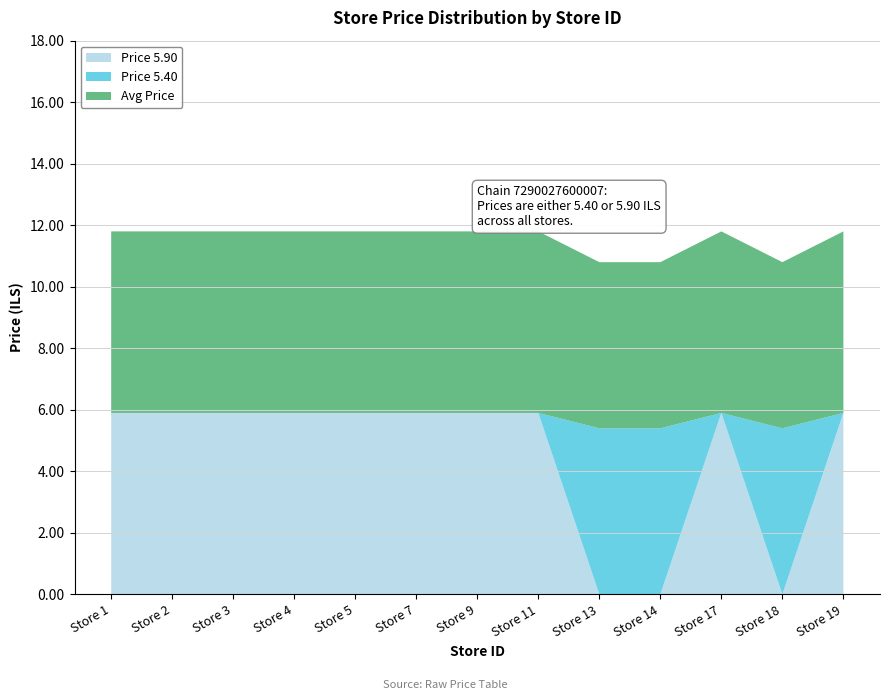

Reading left to right, what are all the values shown in this chart?

Price 5.90: Store 1=5.9	Store 2=5.9	Store 3=5.9	Store 4=5.9	Store 5=5.9	Store 7=5.9	Store 9=5.9	Store 11=5.9	Store 13=0.0	Store 14=0.0	Store 17=5.9	Store 18=0.0	Store 19=5.9
Price 5.40: Store 1=0.0	Store 2=0.0	Store 3=0.0	Store 4=0.0	Store 5=0.0	Store 7=0.0	Store 9=0.0	Store 11=0.0	Store 13=5.4	Store 14=5.4	Store 17=0.0	Store 18=5.4	Store 19=0.0
Avg Price: Store 1=5.9	Store 2=5.9	Store 3=5.9	Store 4=5.9	Store 5=5.9	Store 7=5.9	Store 9=5.9	Store 11=5.9	Store 13=5.4	Store 14=5.4	Store 17=5.9	Store 18=5.4	Store 19=5.9